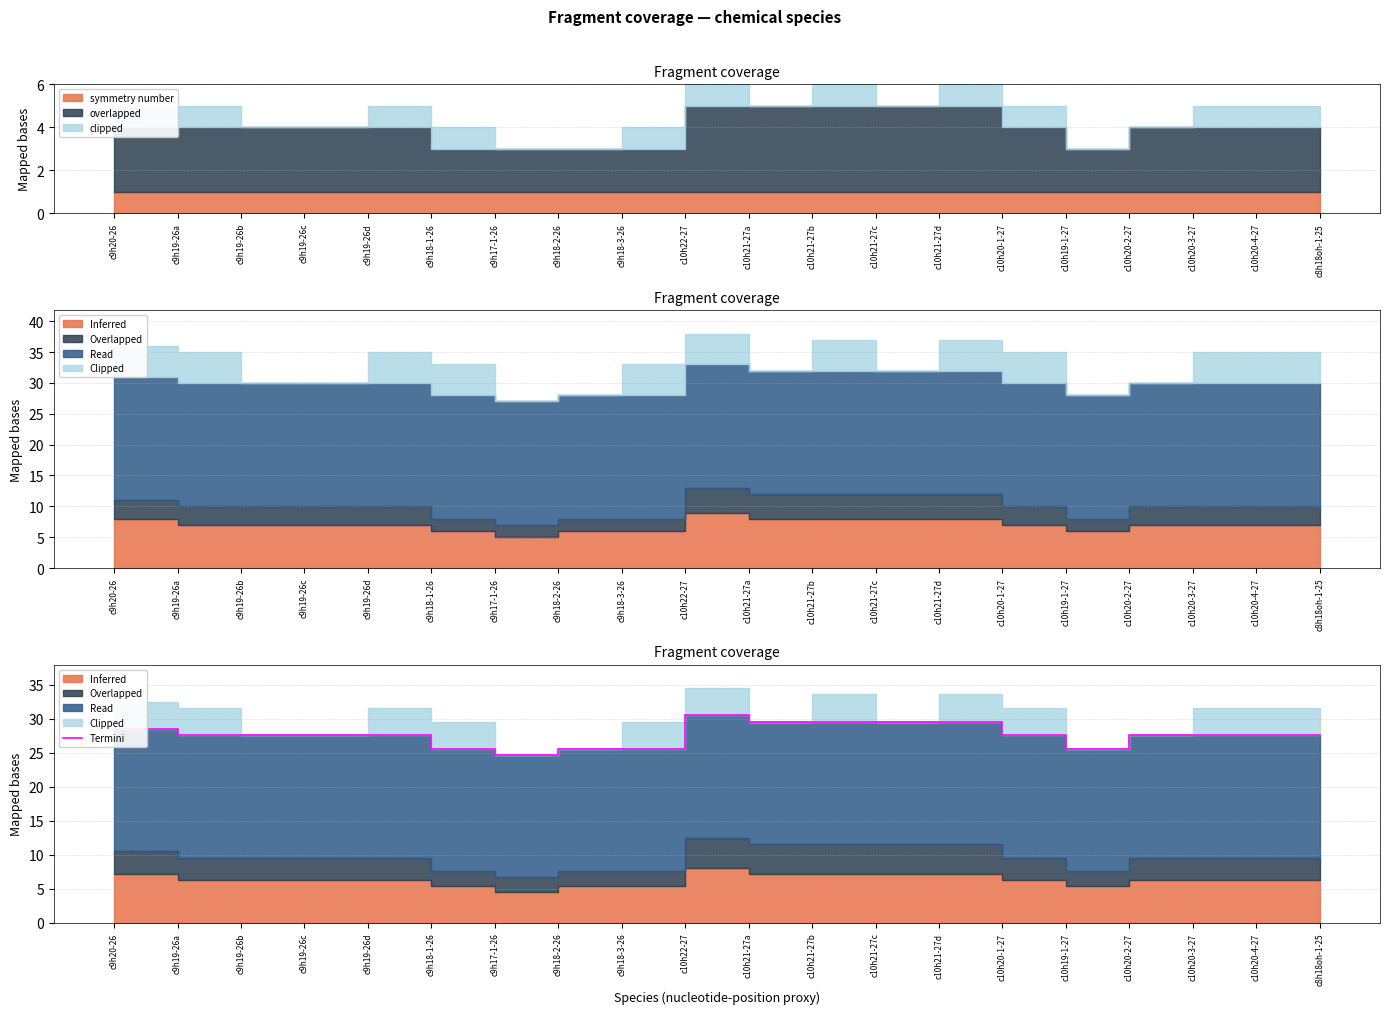

Rank the categories by value from highest to lowest.

c10h22-27, c10h21-27a, c10h21-27b, c10h21-27c, c10h21-27d, c9h20-26, c9h19-26a, c9h19-26b, c9h19-26c, c9h19-26d, c10h20-1-27, c10h20-2-27, c10h20-3-27, c10h20-4-27, c8h18oh-1-25, c9h18-1-26, c9h18-2-26, c9h18-3-26, c10h19-1-27, c9h17-1-26